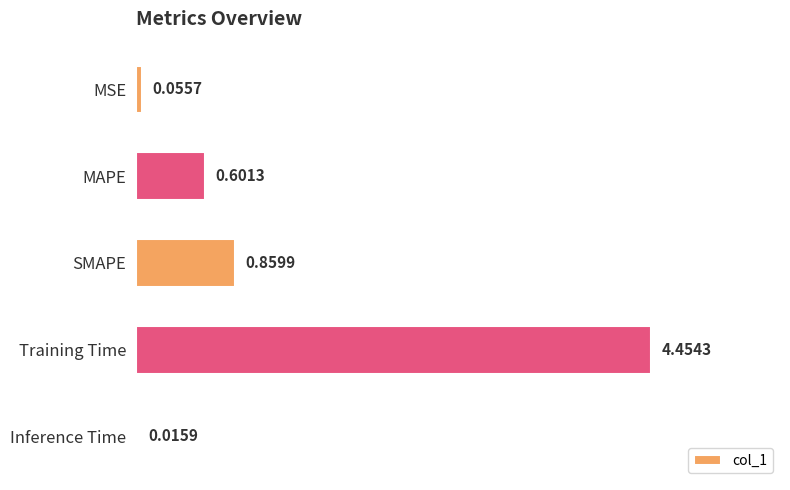

Which has a higher value, SMAPE or Inference Time?

SMAPE